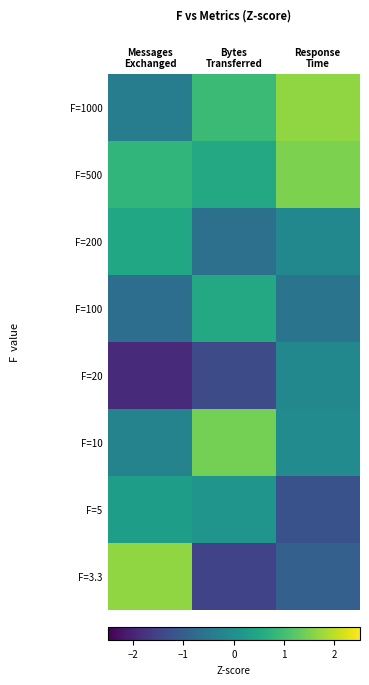

At how many categories does at least one series exceed 1?

3